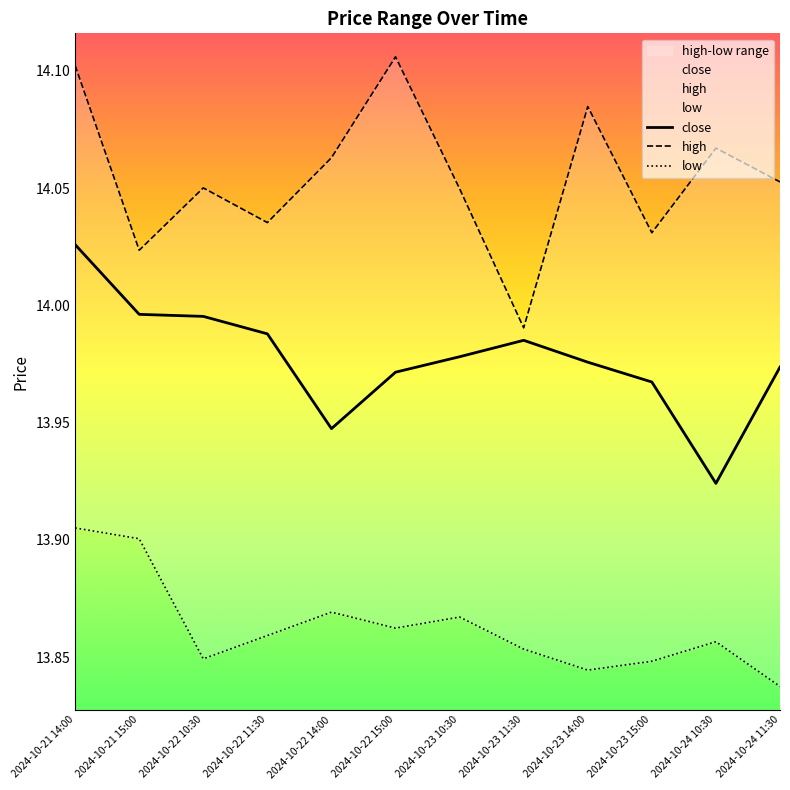

What is the difference between the highest and lowest values at 2024-10-24 11:30?

0.2